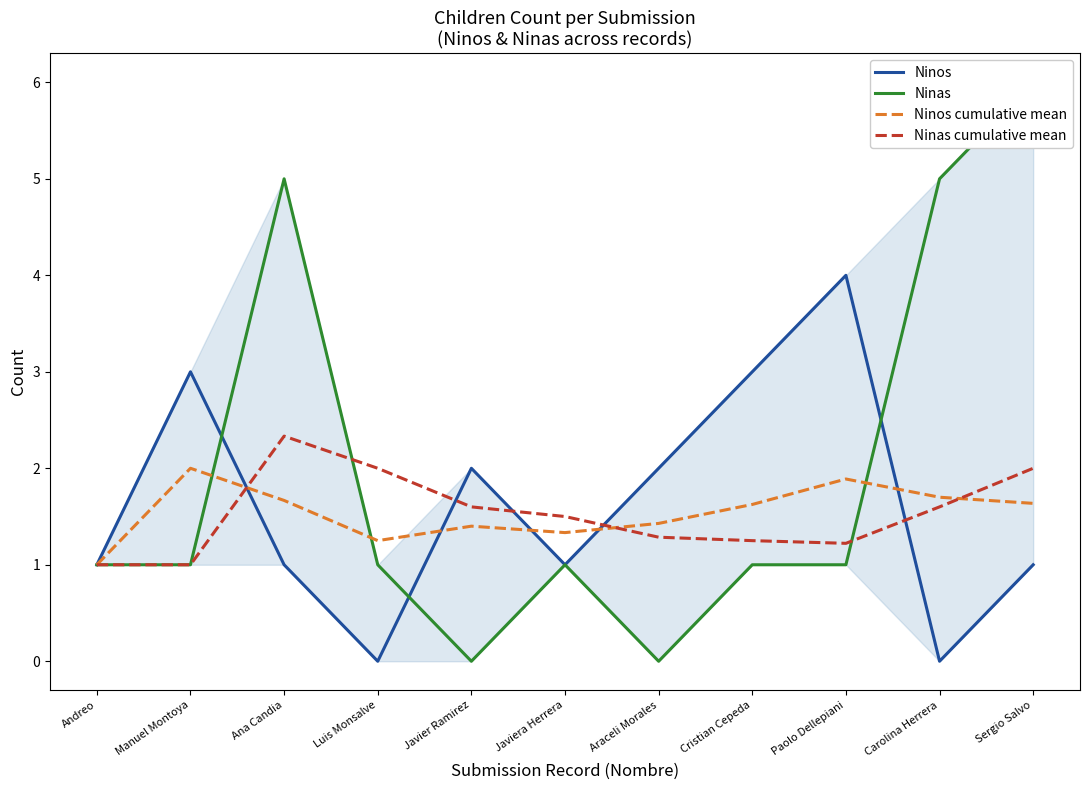

What are all the series names shown in the legend?

Ninos, Ninas, Ninos cumulative mean, Ninas cumulative mean